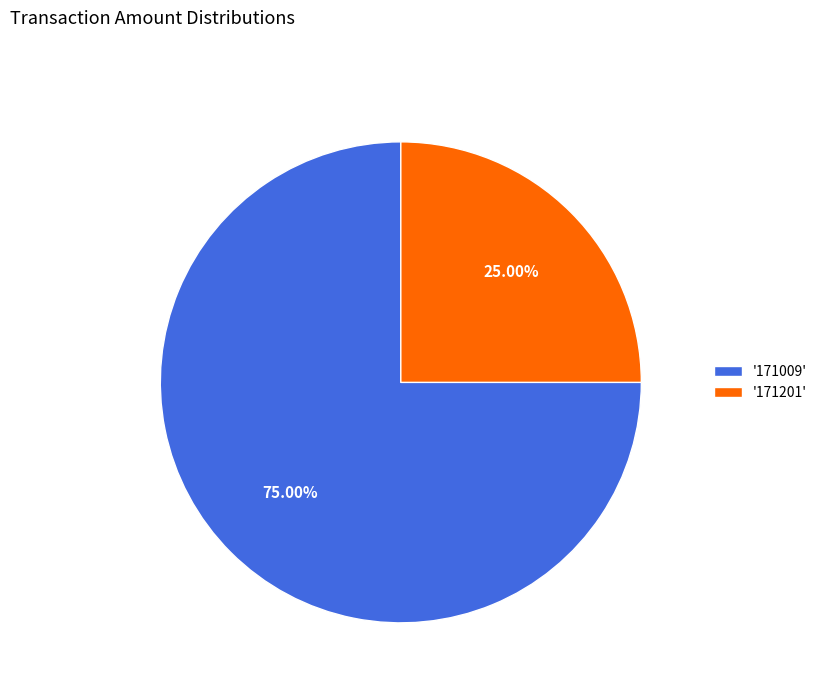

Does '171009' account for over 50% of the chart?

Yes